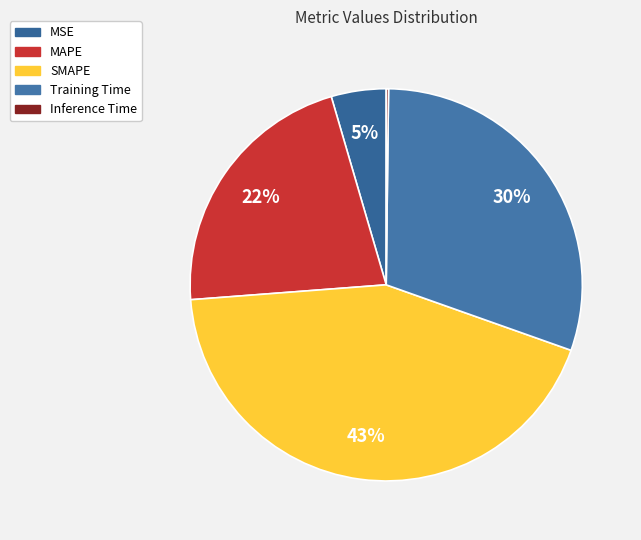

Does MSE account for over 50% of the chart?

No